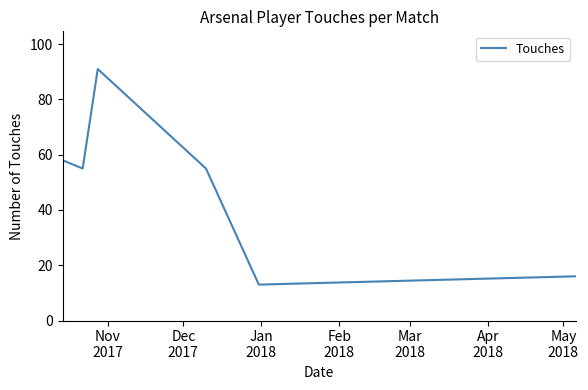

What is the smallest value displayed?

13